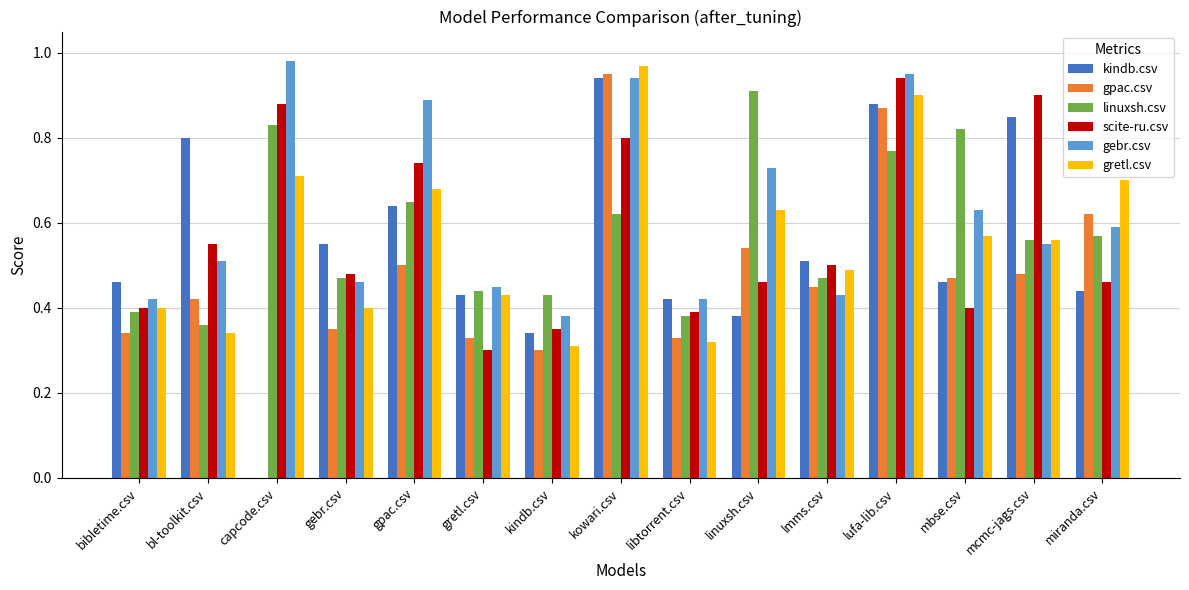

What is the total value across all series at miranda.csv?

3.4